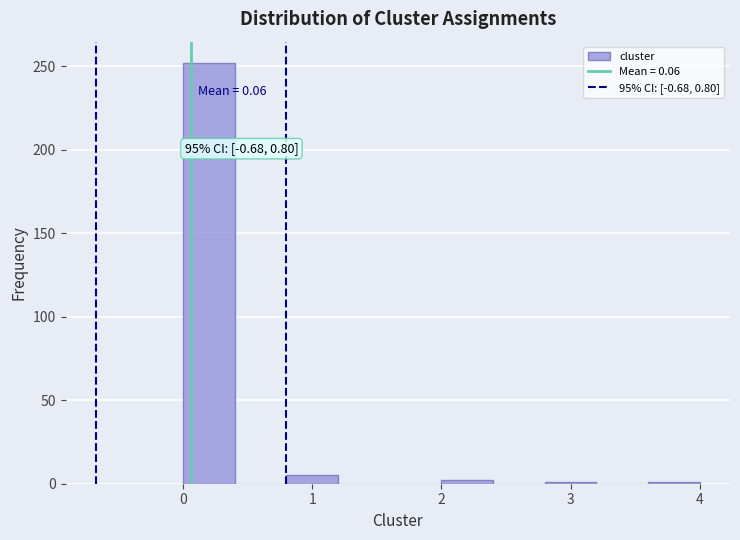

Over which range of the x-axis is the bar tallest?

0.0 to 0.4